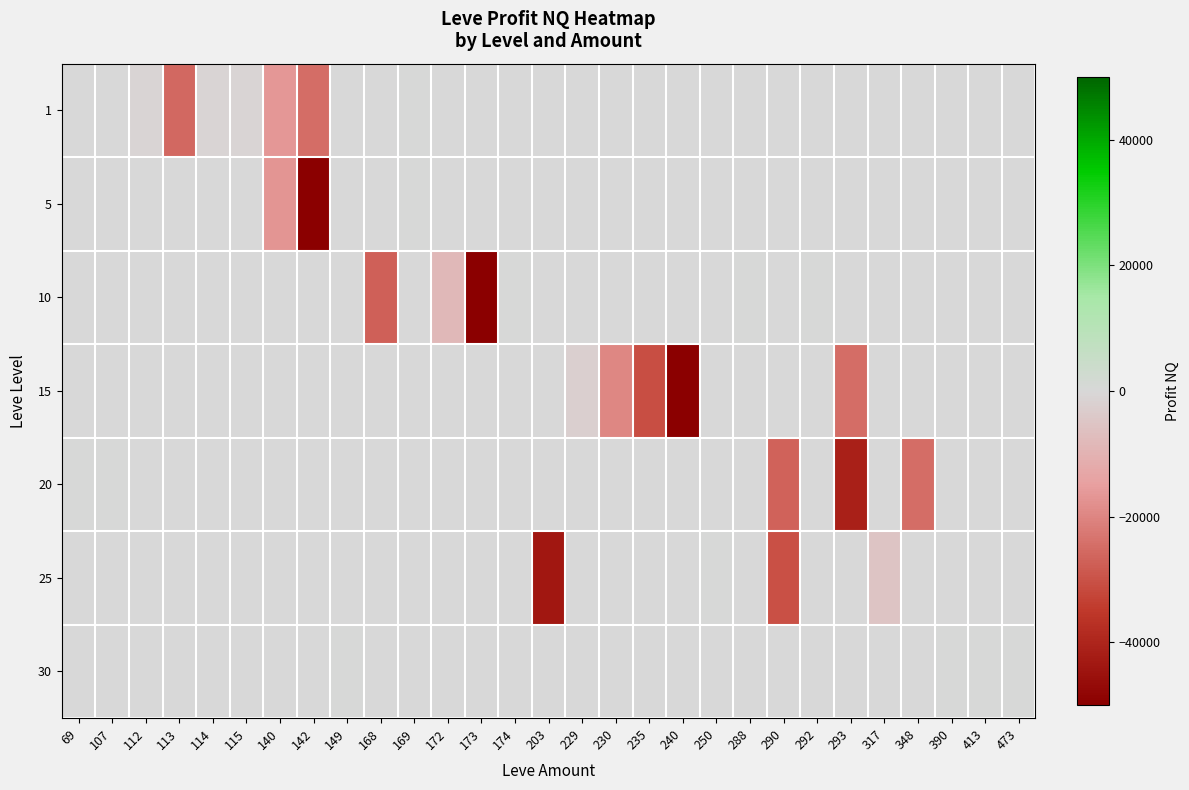

How many values in 15 are below zero?

5